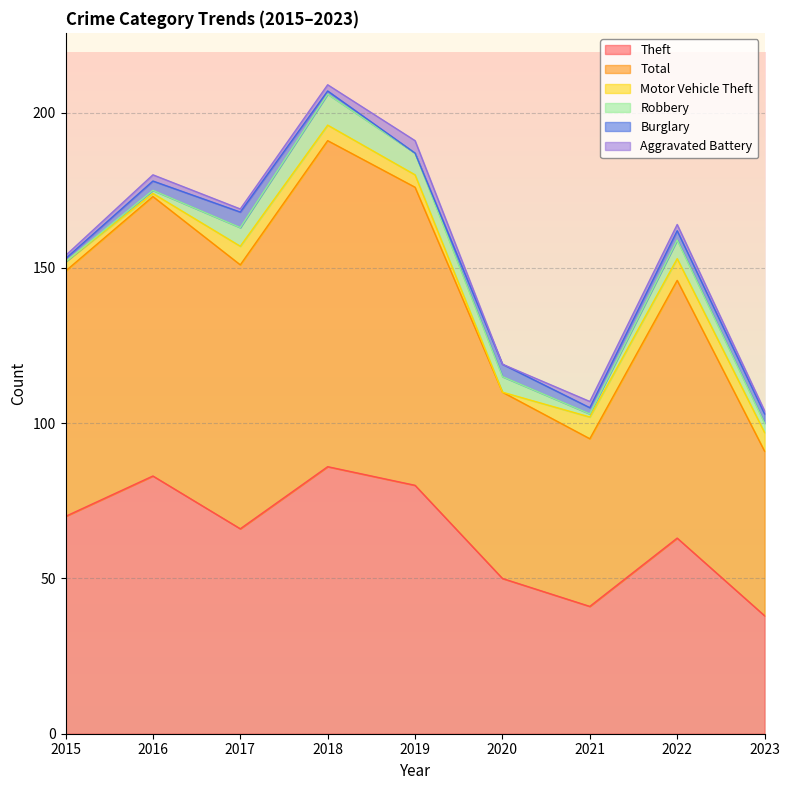

How many lines are shown in the chart?

6